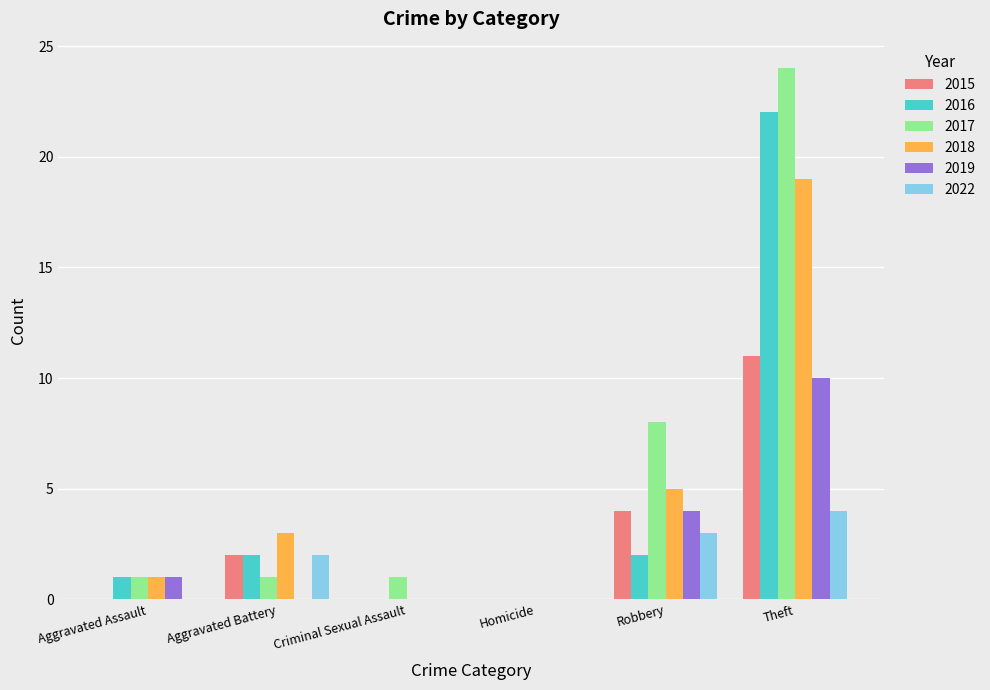

True or false: 2016 has a value of 11 at Homicide.

False